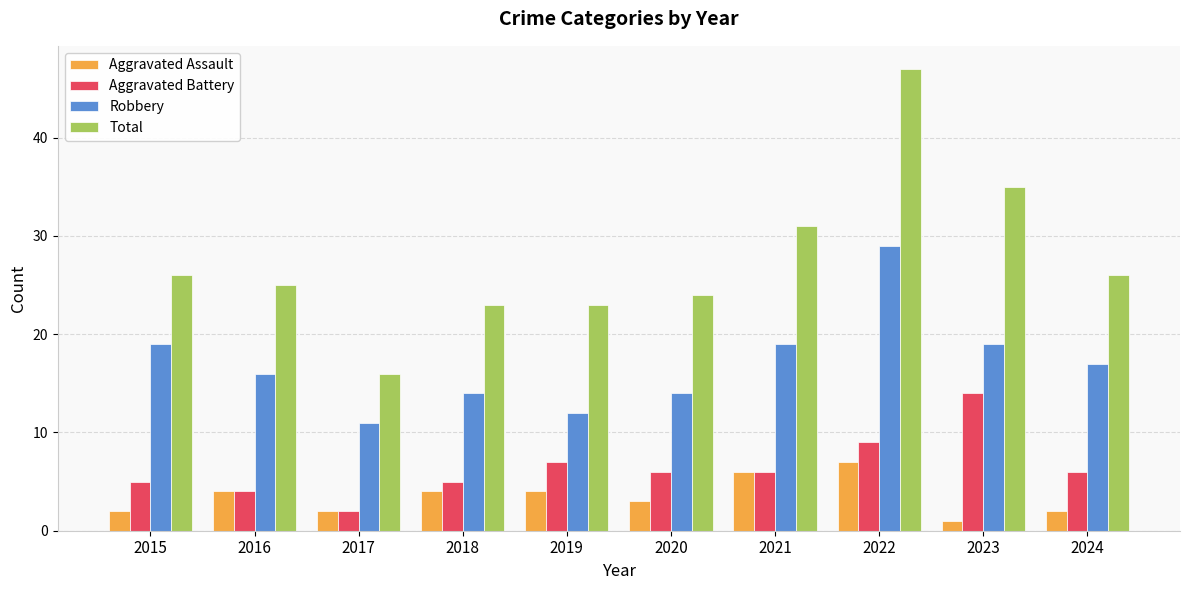

What are all the series names shown in the legend?

Aggravated Assault, Aggravated Battery, Robbery, Total